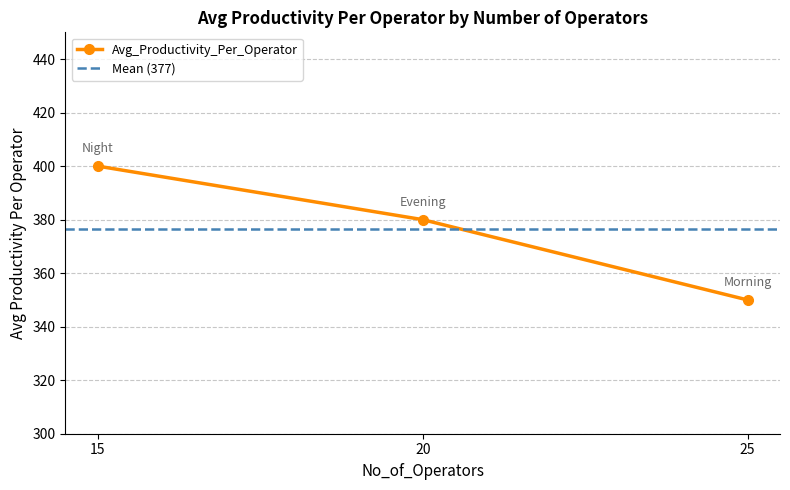

True or false: the data shows 627 at 25.

False